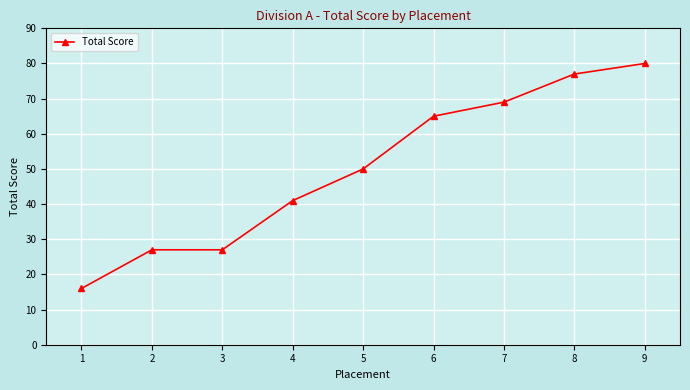

Does the chart have visible grid lines?

Yes